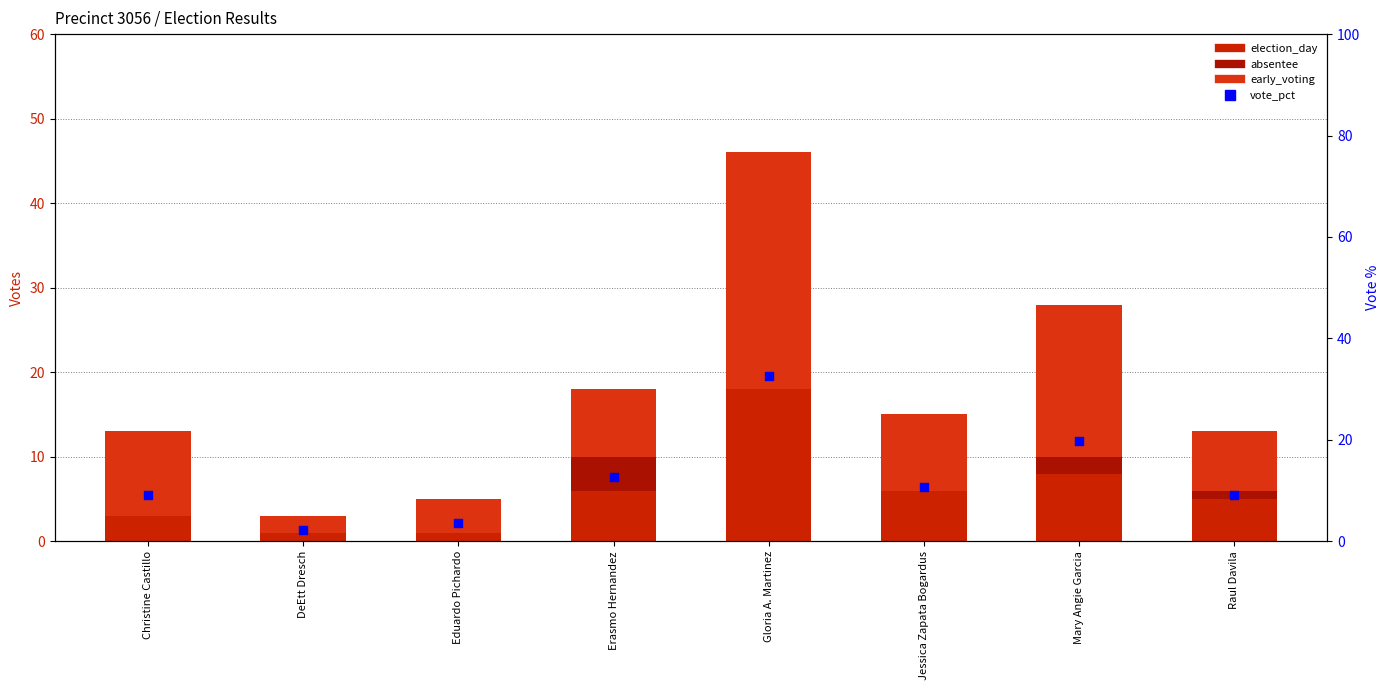

Which series contains the lowest Y value?

absentee